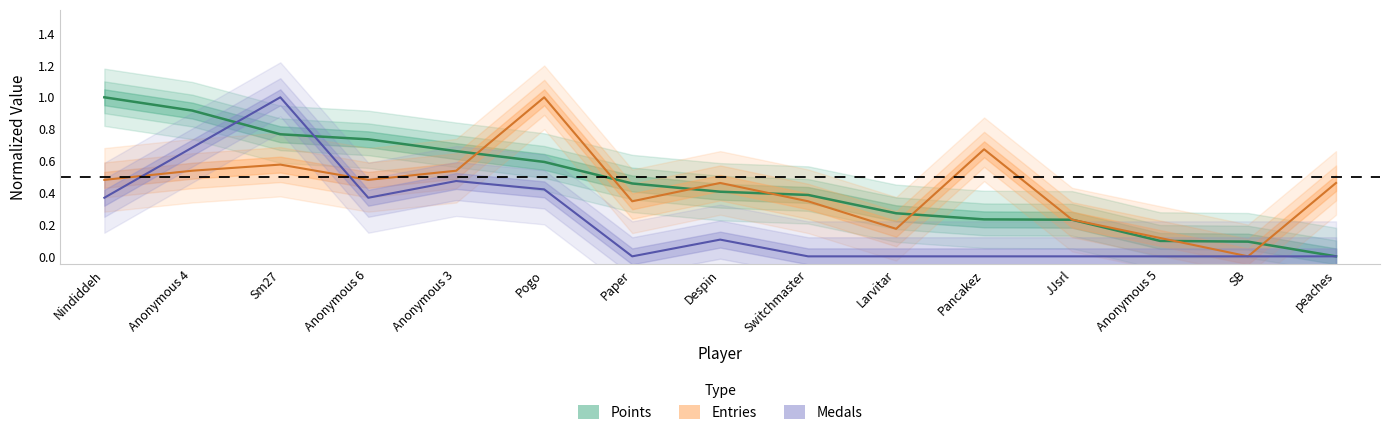

How many intersections are there between Medals (normalized) and Points (normalized)?

2